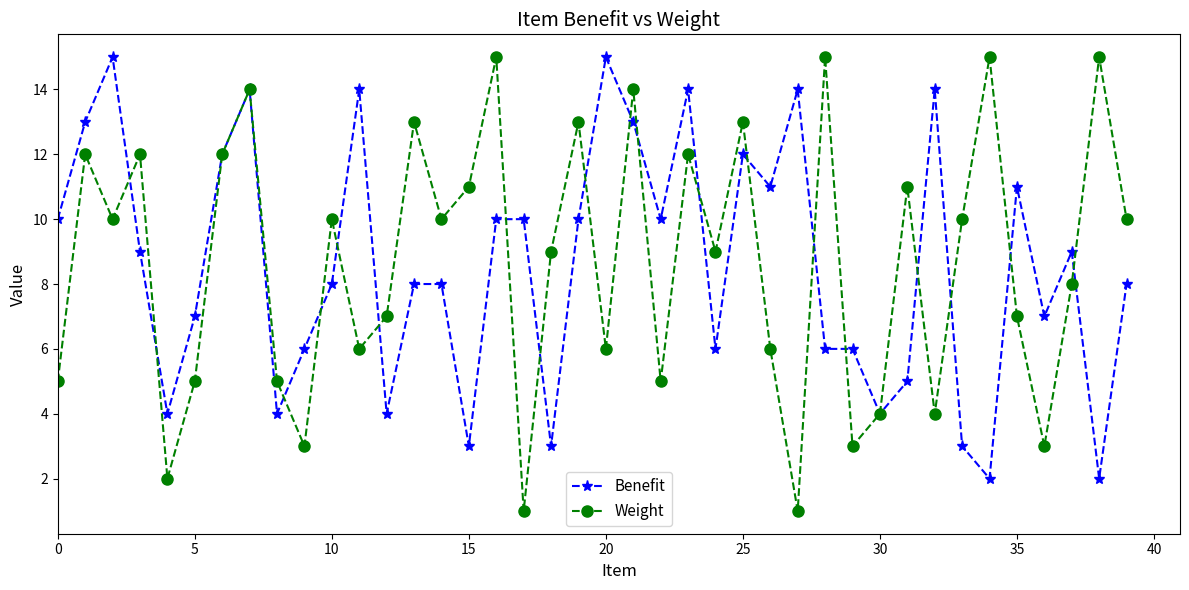

How many lines are shown in the chart?

2